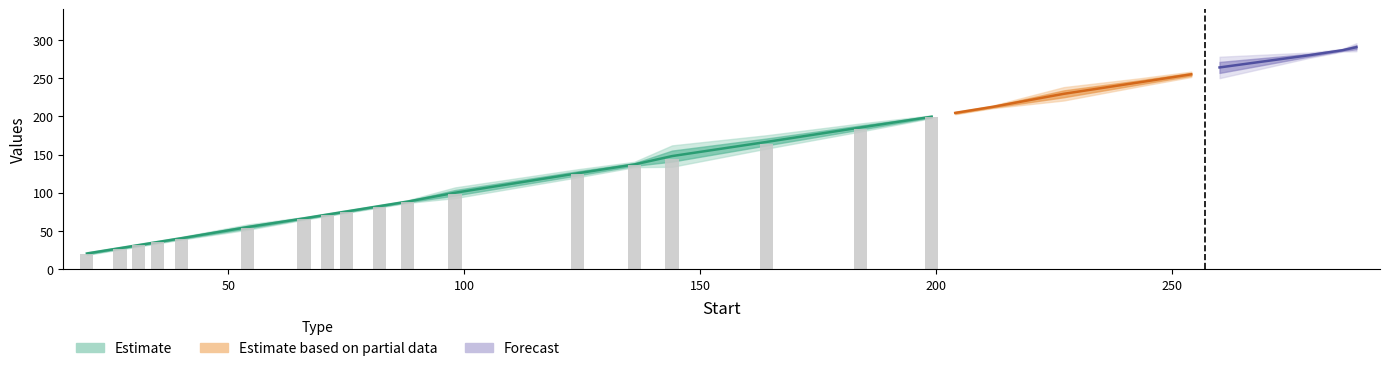

At which label does end first exceed 138?

144